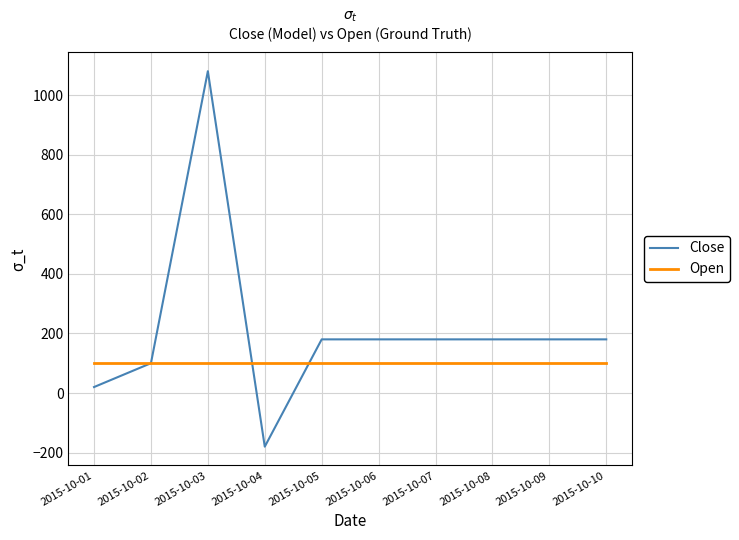

What is the smallest value displayed?

-180